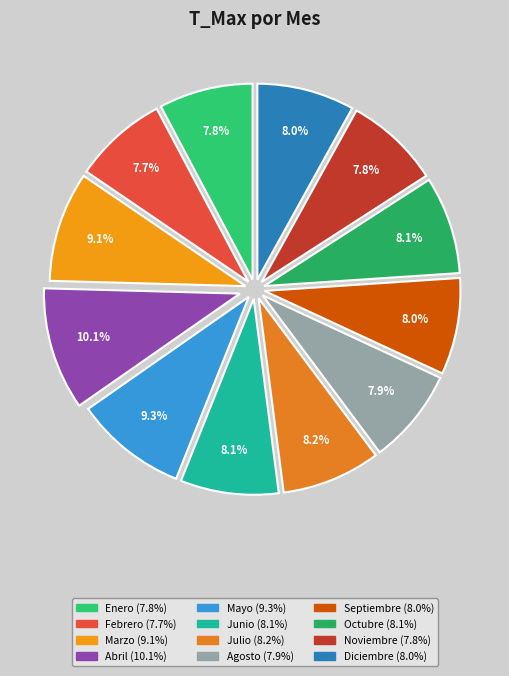

Is it true that Julio is 8% of the pie?

True